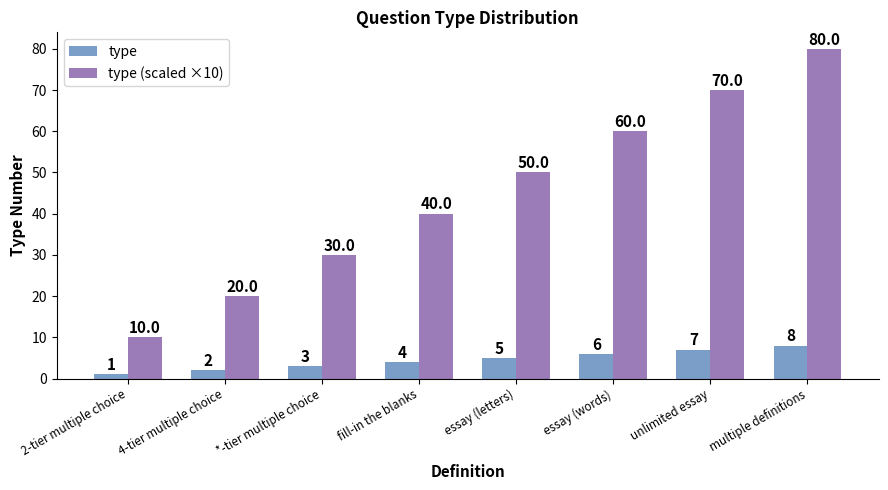

What is the difference between the highest and lowest values at fill-in the blanks?

36